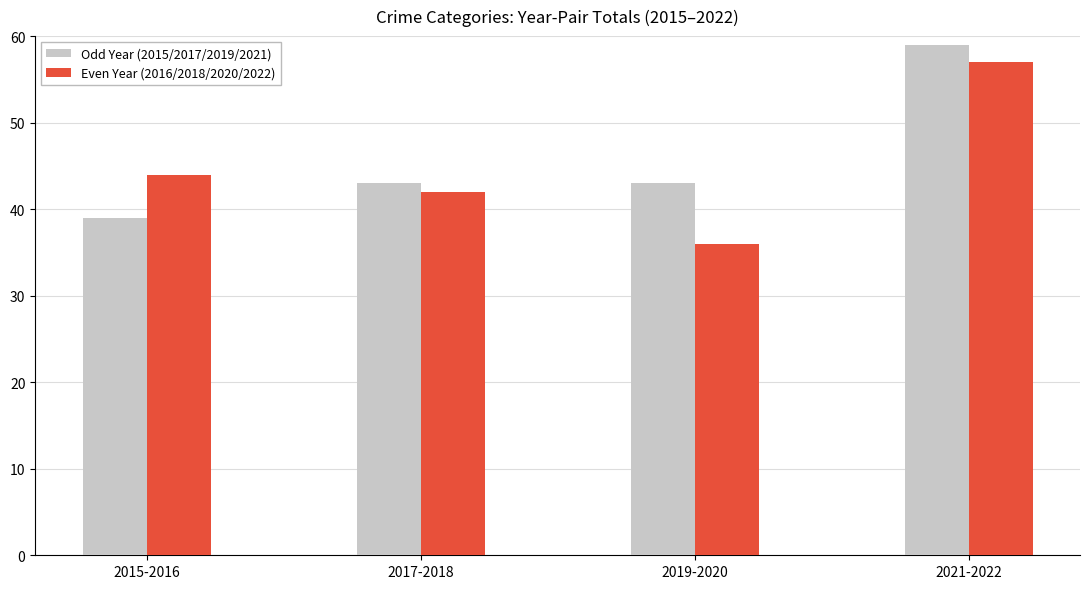

What is the smallest value displayed?

36